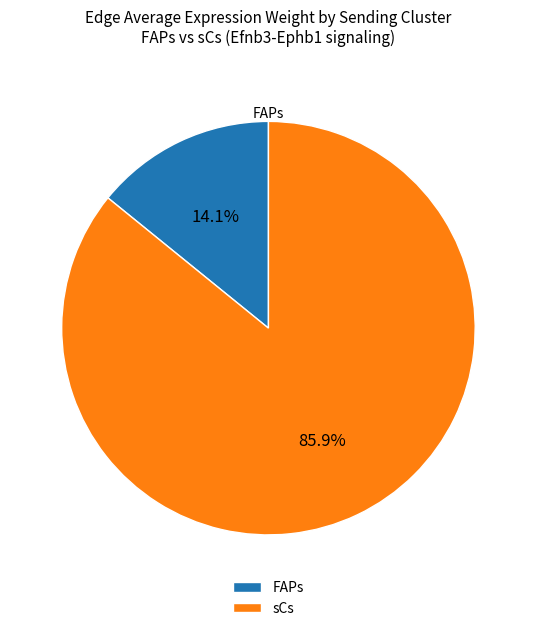

True or false: sCs accounts for 86% of the total.

True